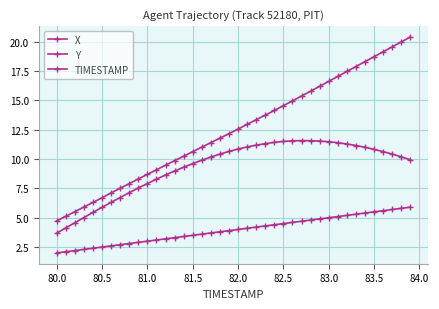

What is the lowest value of the X series?

3.7